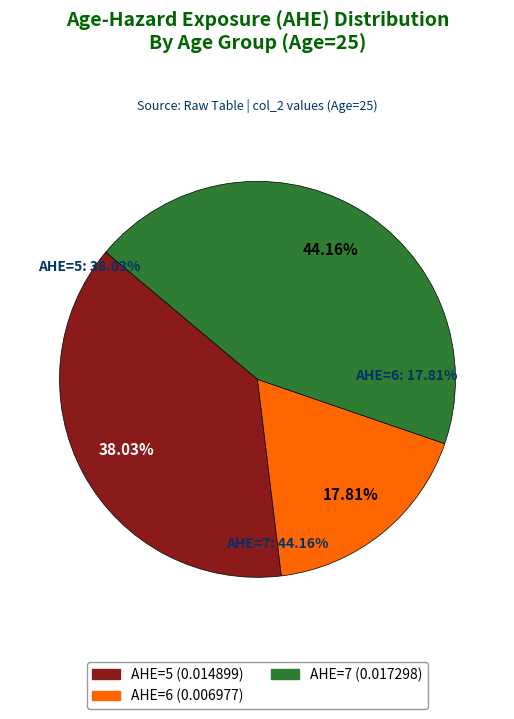

Is AHE=6 the majority of the pie?

No